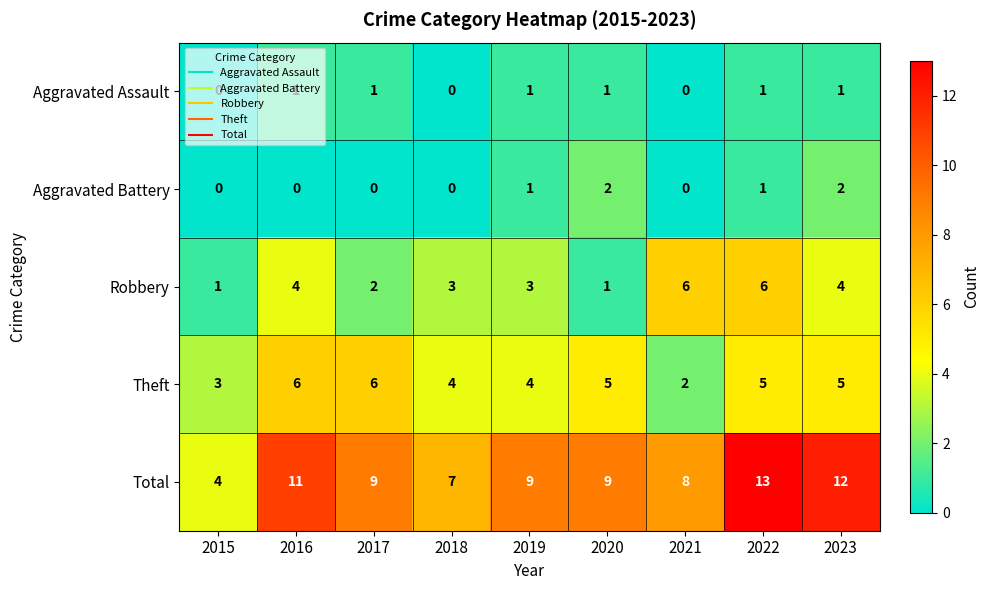

The value of Aggravated Assault at 2021 is 0. True or false?

True